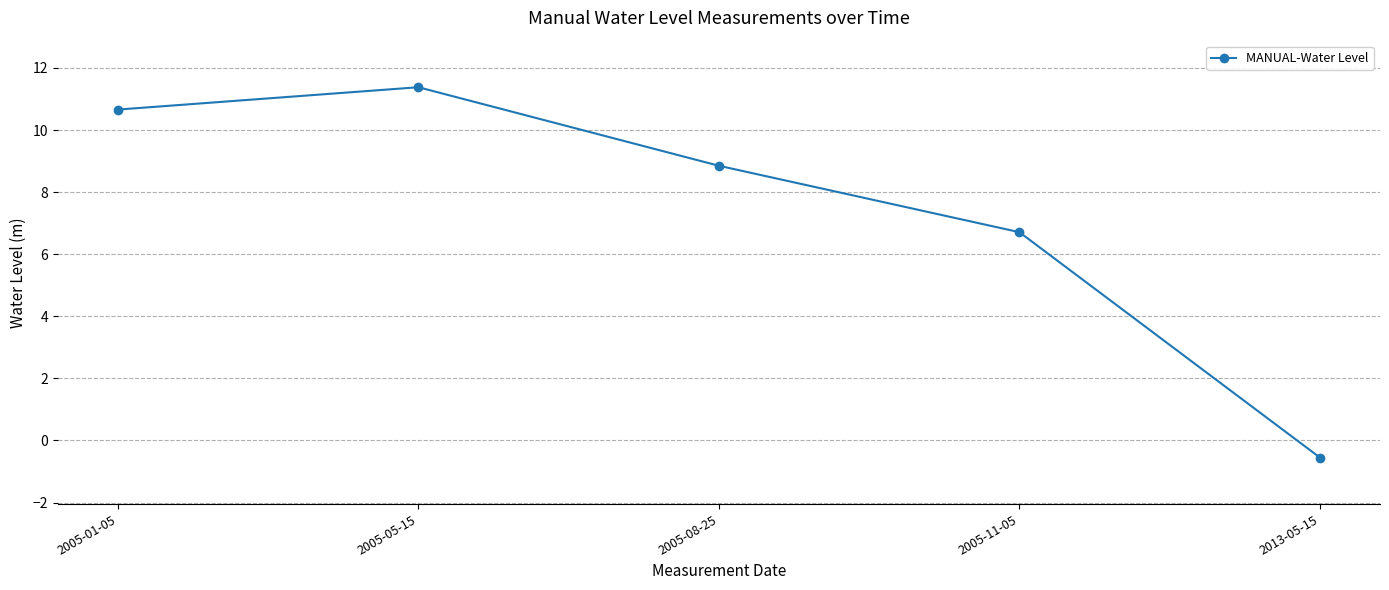

Does the chart have visible grid lines?

Yes